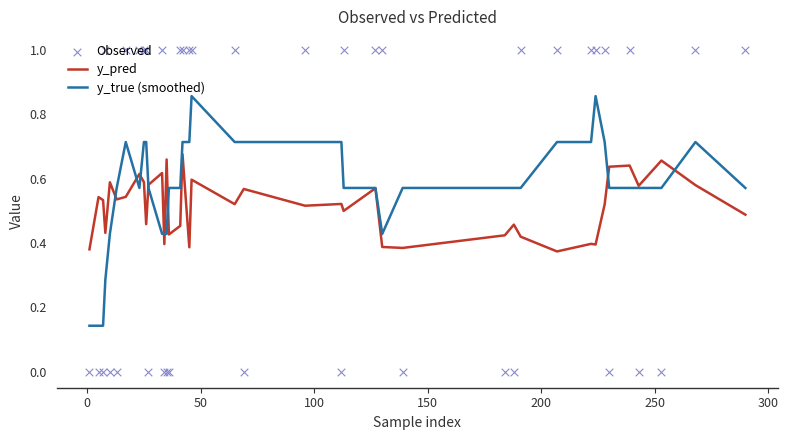

Is the value of Observed at 14 greater than the value of y_pred at 13?

No